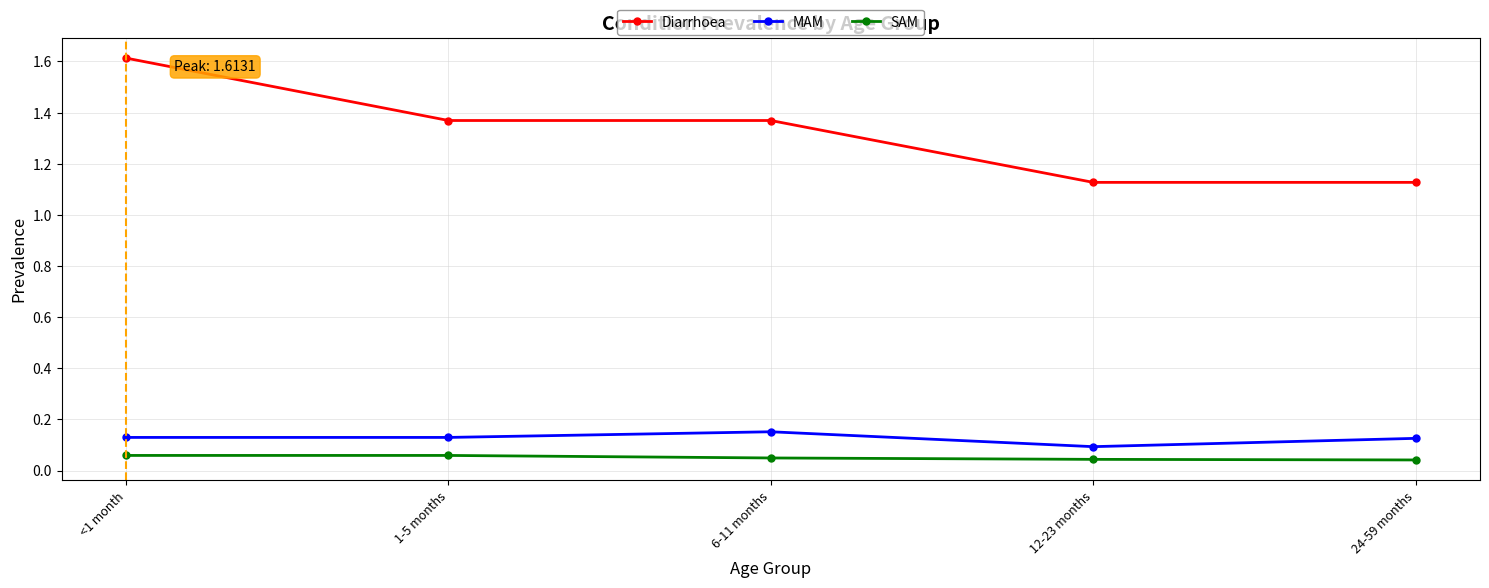

How many SAM values are between 0 and 1?

5